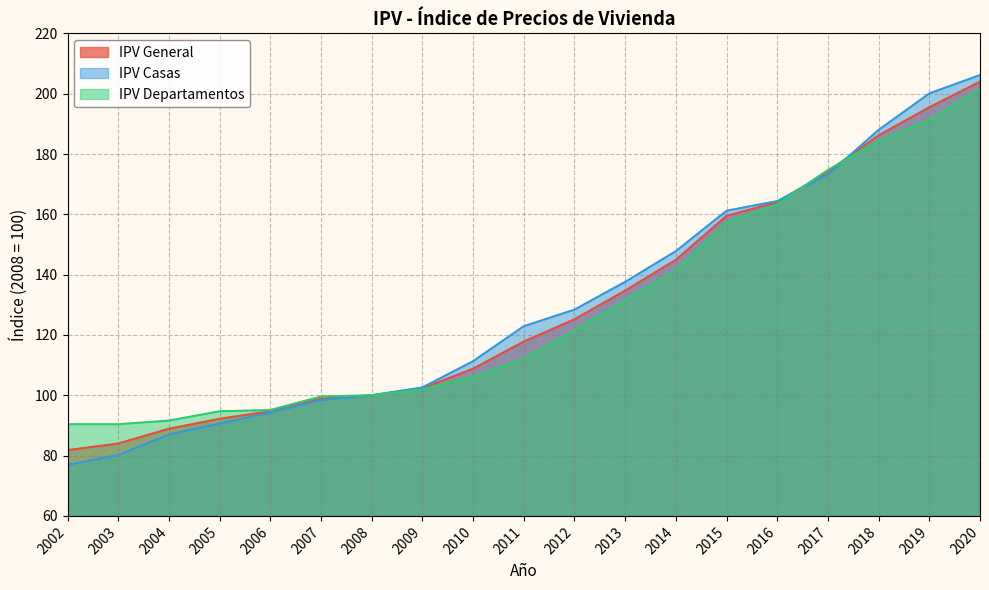

Is the value of IPV Casas at 2008 greater than the value of IPV Departamentos at 2020?

No